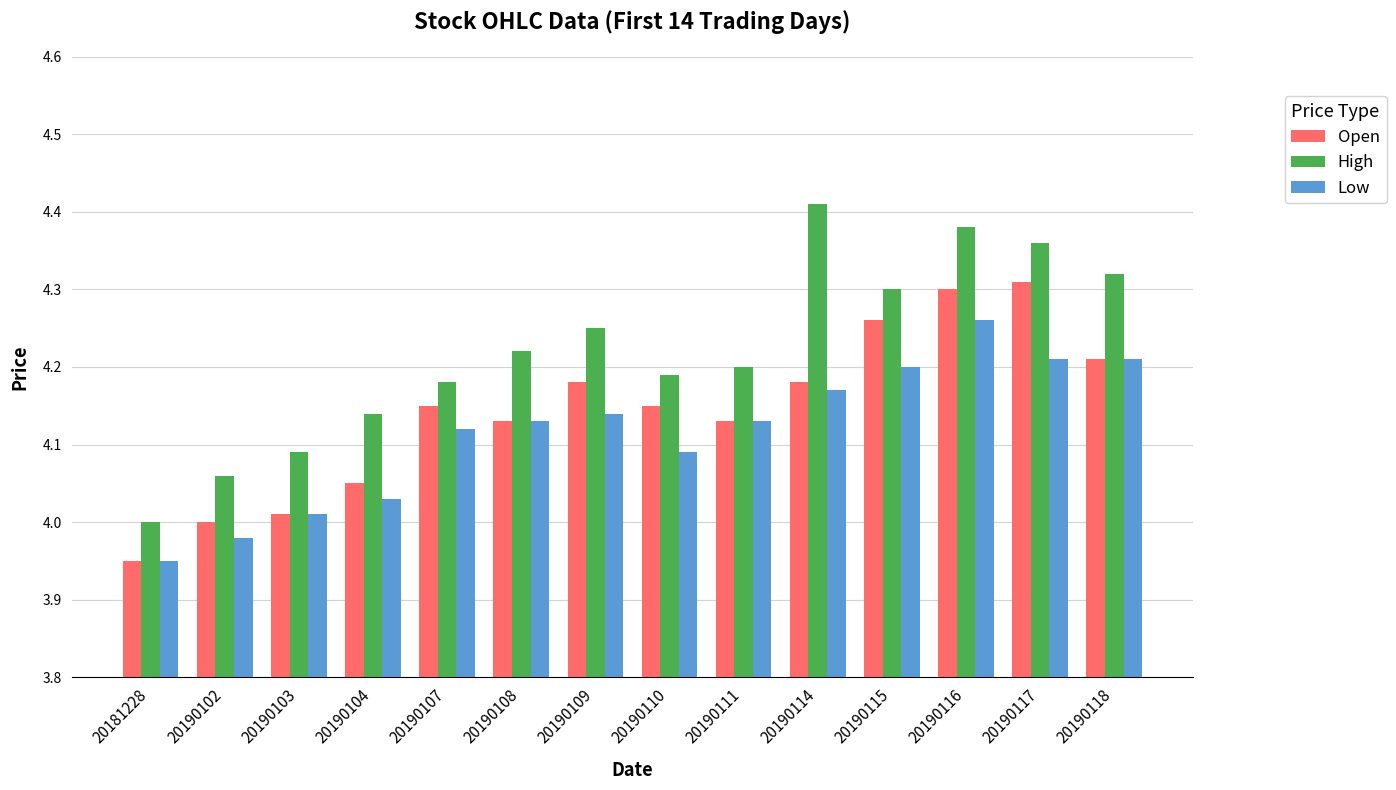

Which category has the highest value in the Low series?

20190116